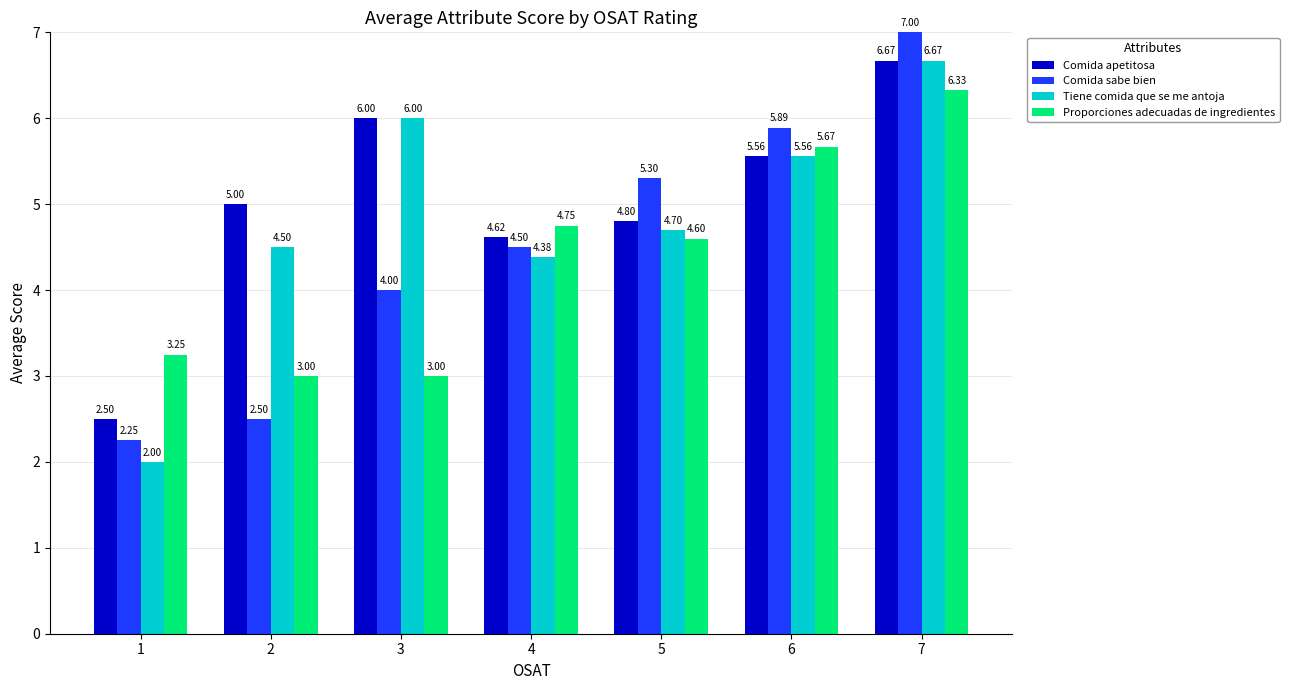

Which series has the widest spread of values?

Comida sabe bien